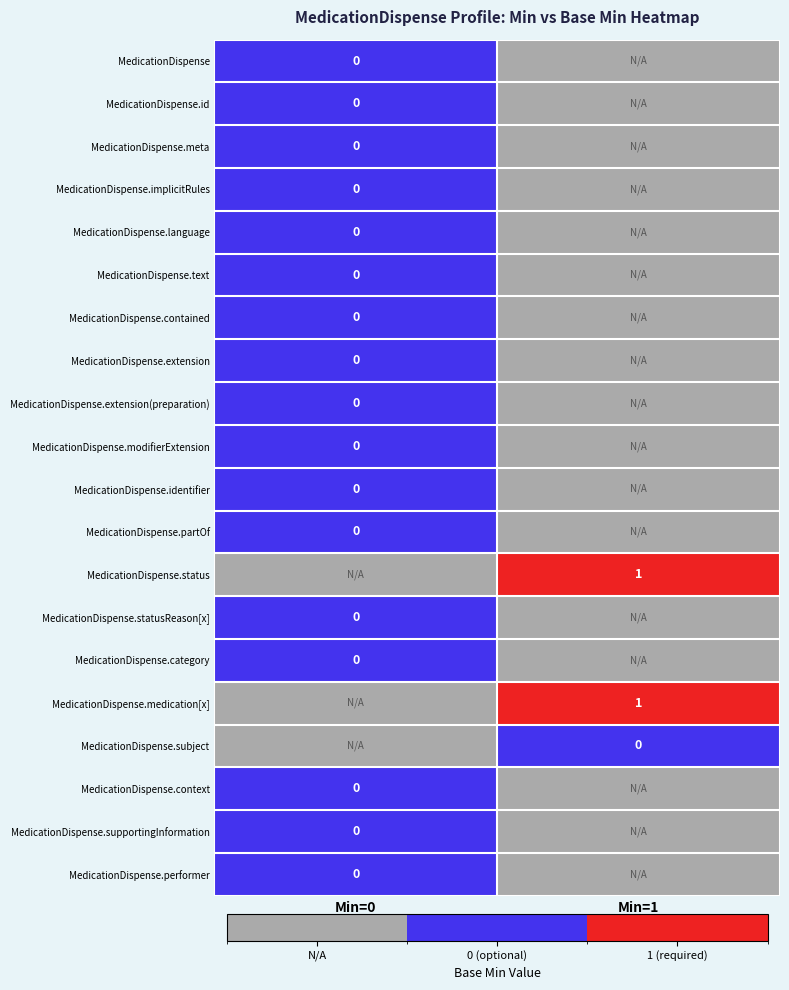

At which label is MedicationDispense.id closest to 0?

Min=0